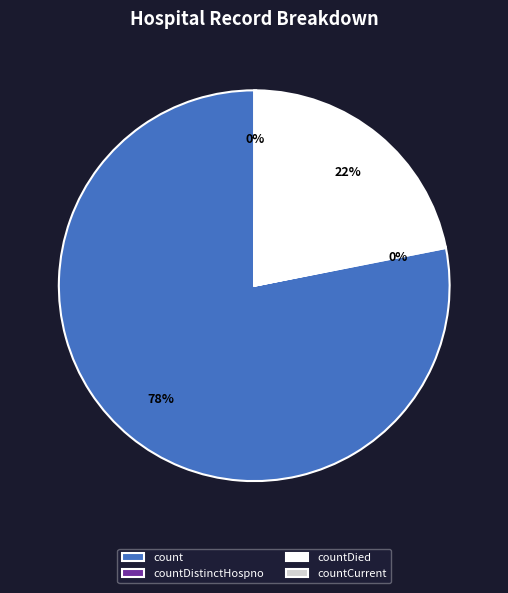

Is countDied the majority of the pie?

No